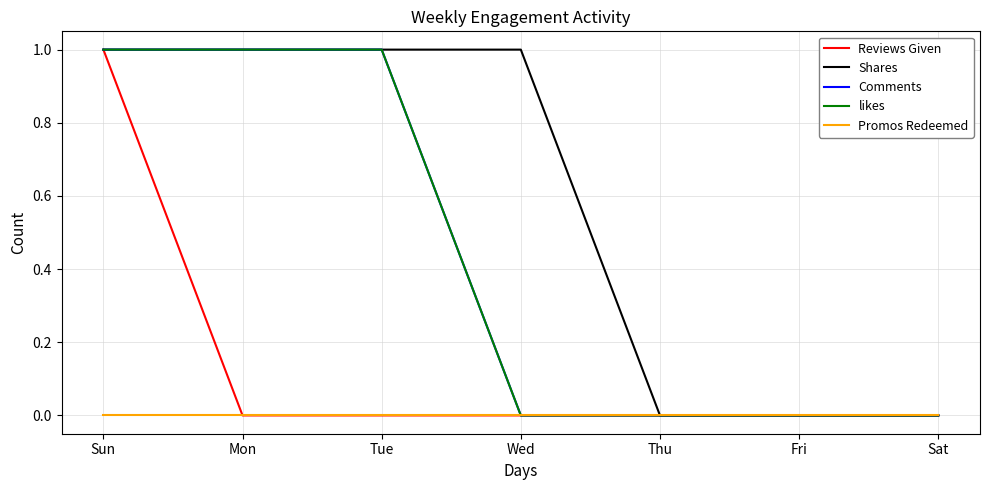

Does the chart display data point markers on the line(s)?

No